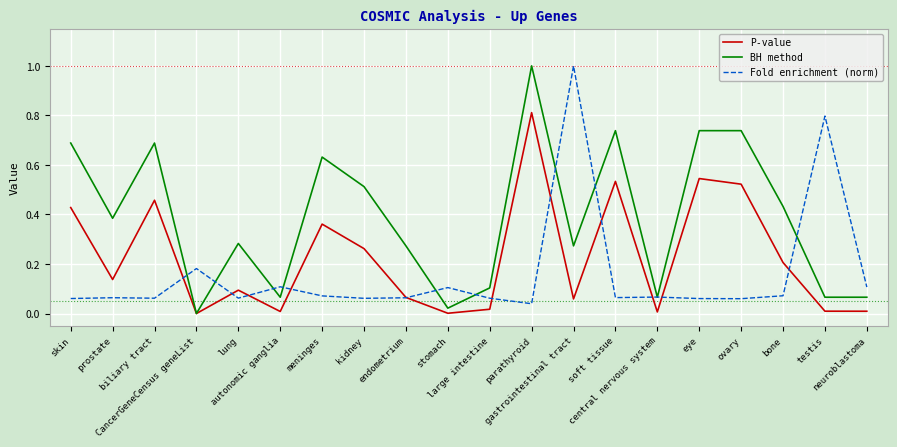

What is the greatest value displayed?

1.0